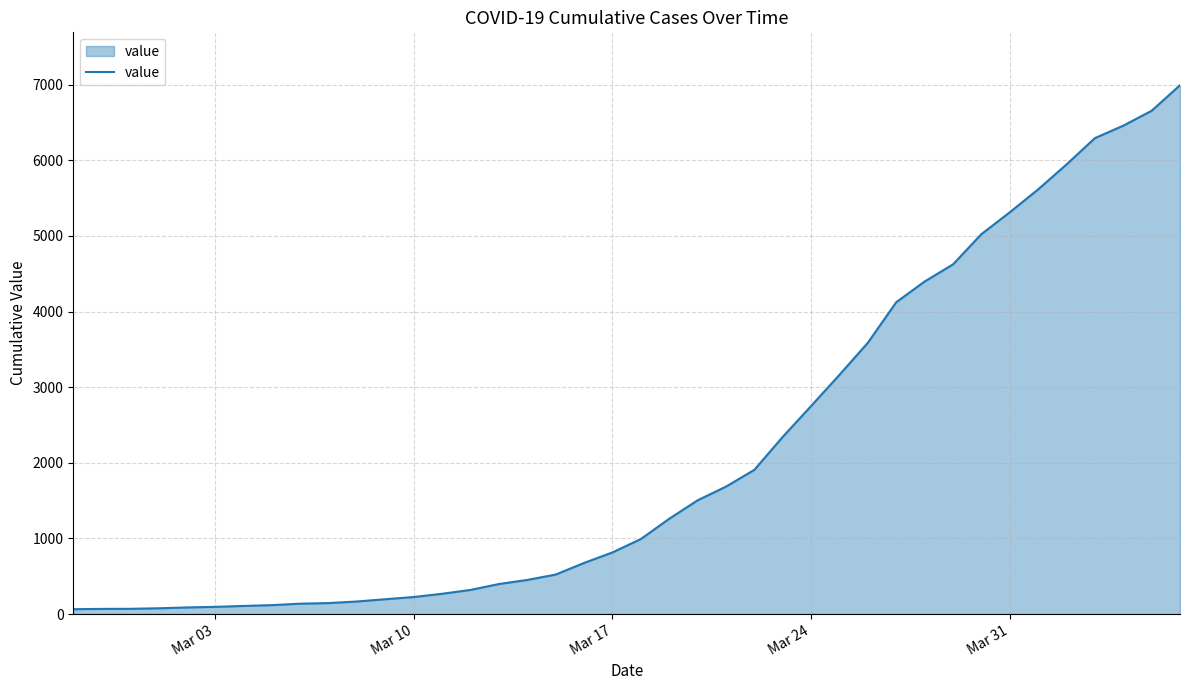

What is the maximum value shown in the chart?

6994